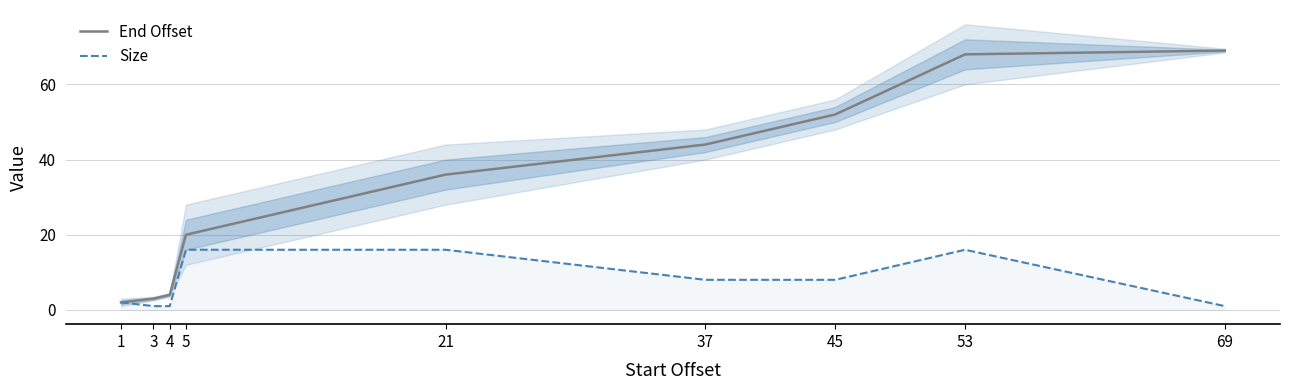

How many lines are shown in the chart?

2